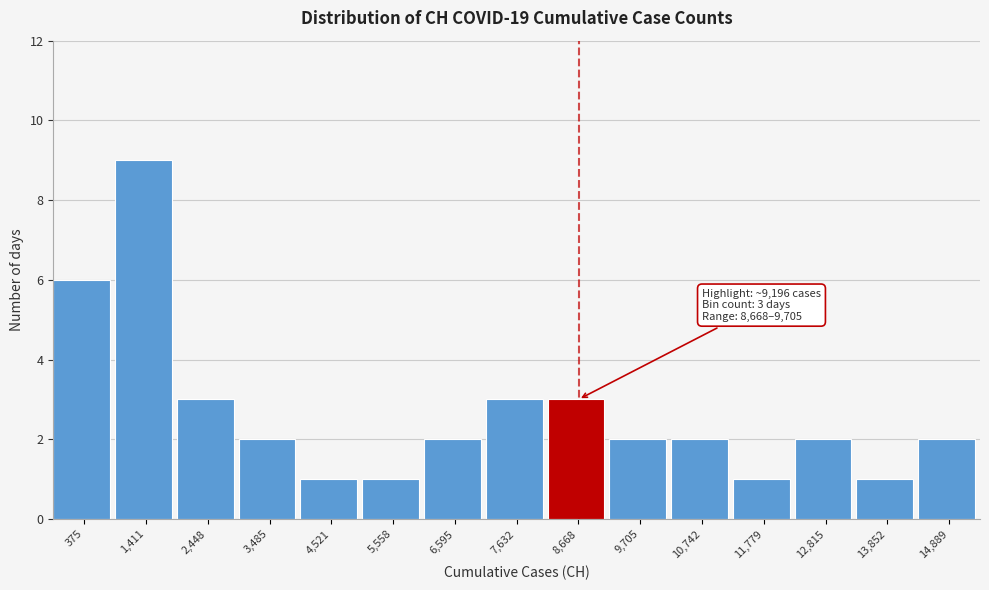

Reading left to right, transcribe all the data shown in this chart.

375=6	1,411=9	2,448=3	3,485=2	4,521=1	5,558=1	6,595=2	7,632=3	8,668=3	9,705=2	10,742=2	11,779=1	12,815=2	13,852=1	14,889=2